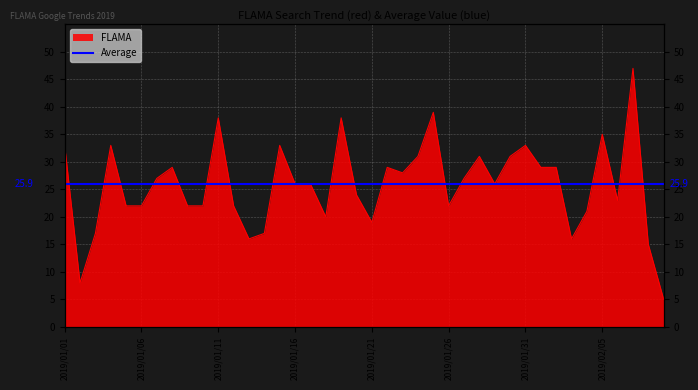

How many points are lower than both their immediate neighbors (excluding endpoints)?

9